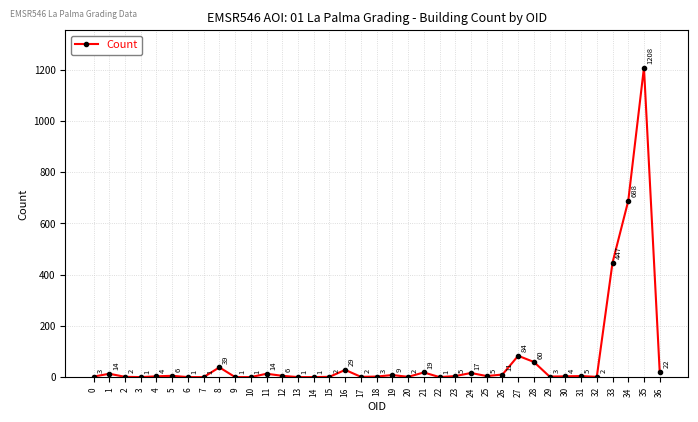

How many distinct data groups are displayed?

1